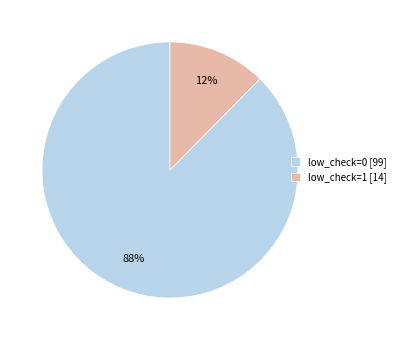

How many segments does this pie chart have?

2